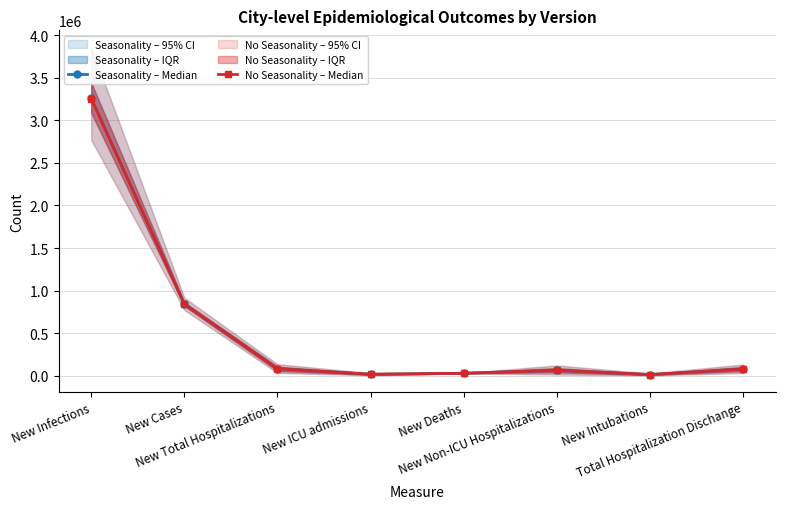

Where do No Seasonality – Median and Seasonality – Median first cross each other?

New Cases and New Total Hospitalizations